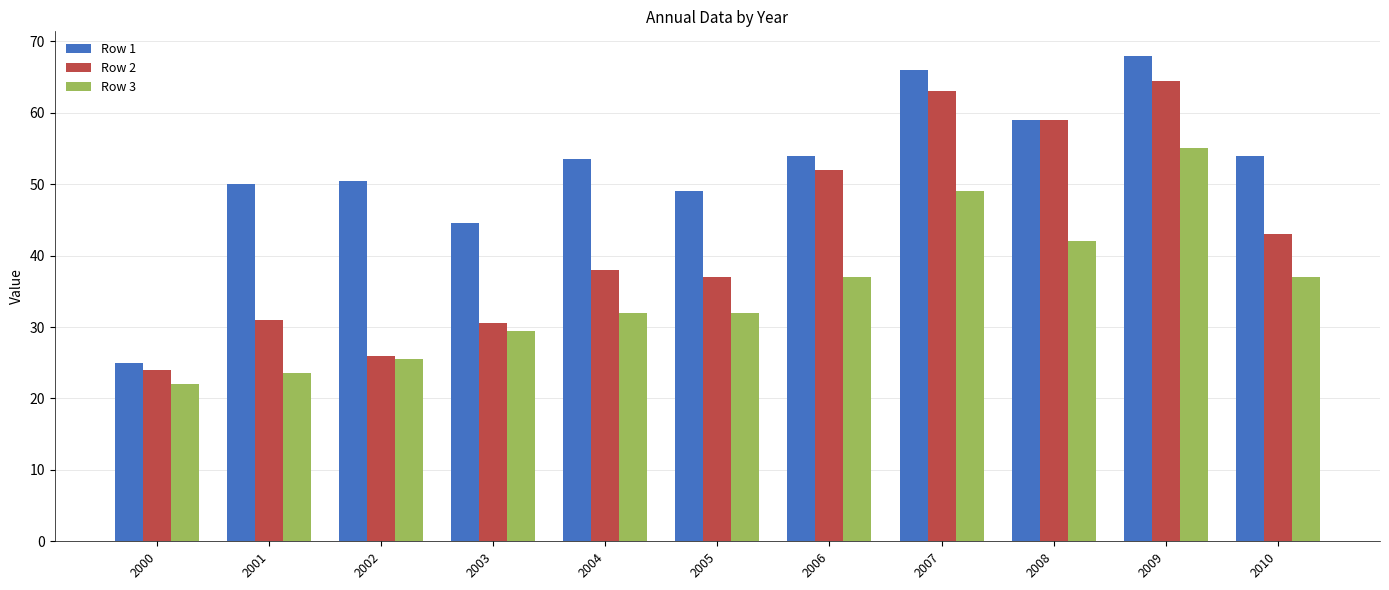

Reading right to left, transcribe all the data shown in this chart.

Row 1: 2010=54.0	2009=68.0	2008=59.0	2007=66.0	2006=54.0	2005=49.0	2004=53.5	2003=44.5	2002=50.5	2001=50.0	2000=25.0
Row 2: 2010=43.0	2009=64.5	2008=59.0	2007=63.0	2006=52.0	2005=37.0	2004=38.0	2003=30.5	2002=26.0	2001=31.0	2000=24.0
Row 3: 2010=37.0	2009=55.0	2008=42.0	2007=49.0	2006=37.0	2005=32.0	2004=32.0	2003=29.5	2002=25.5	2001=23.5	2000=22.0